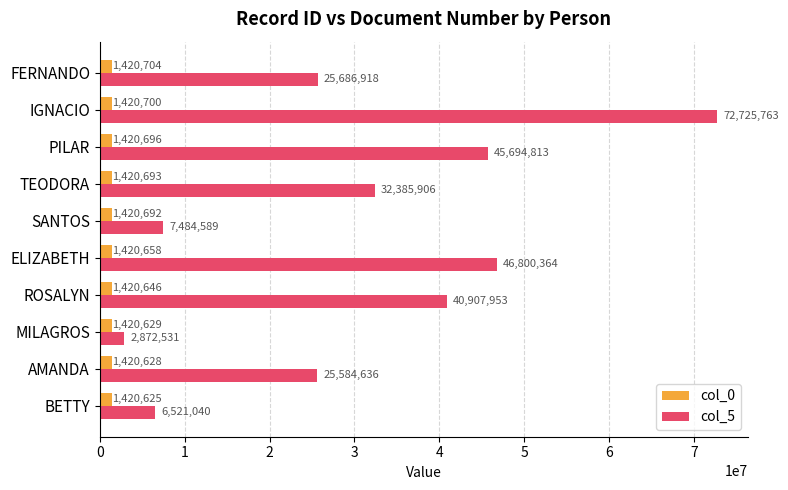

What is the difference between the col_5 values at PILAR and SANTOS?

38210224